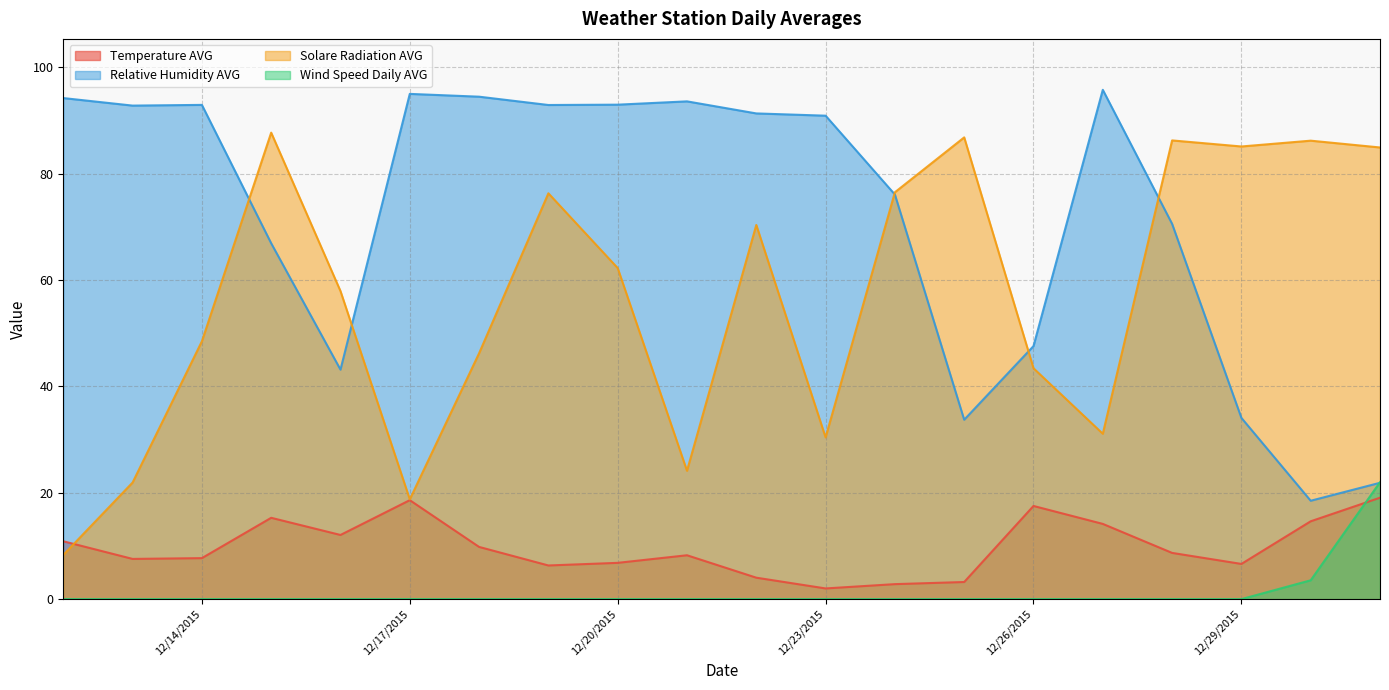

What are all the series names shown in the legend?

Temperature AVG, Relative Humidity AVG, Solare Radiation AVG, Wind Speed Daily AVG